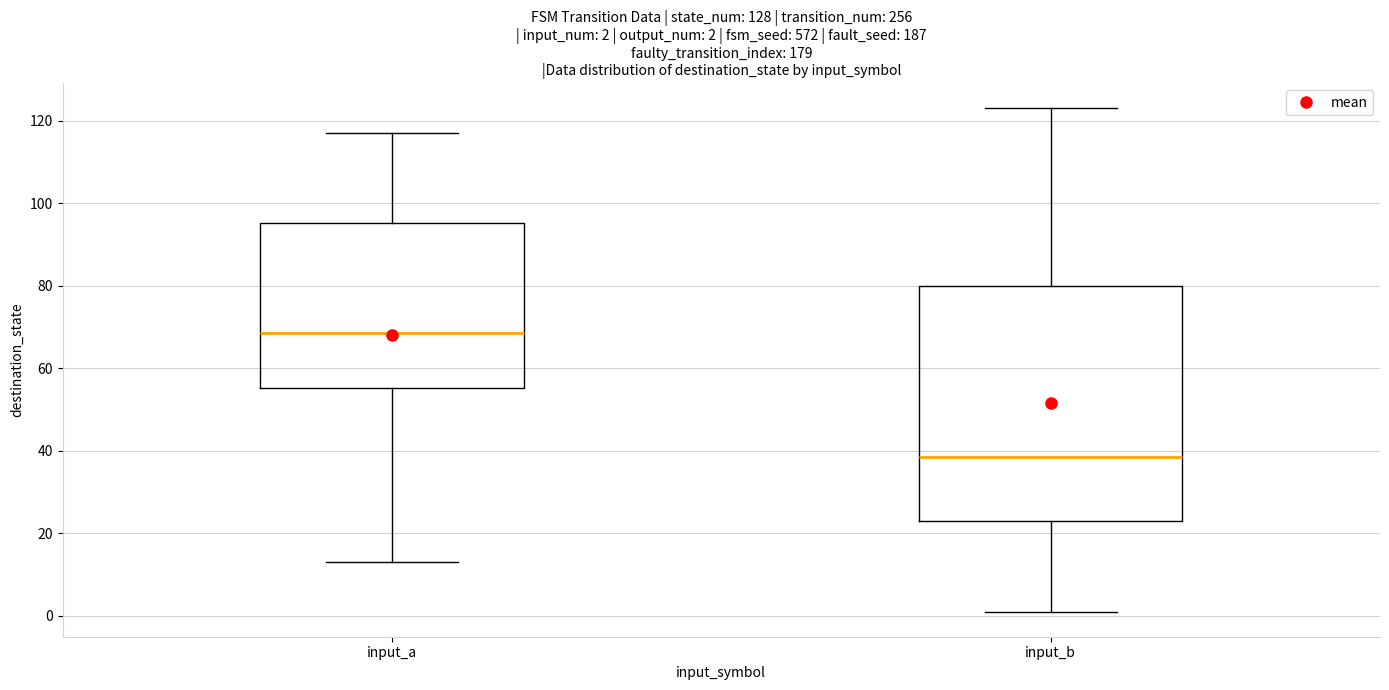

Which box is the tallest, from its lower edge to its upper edge?

input_b